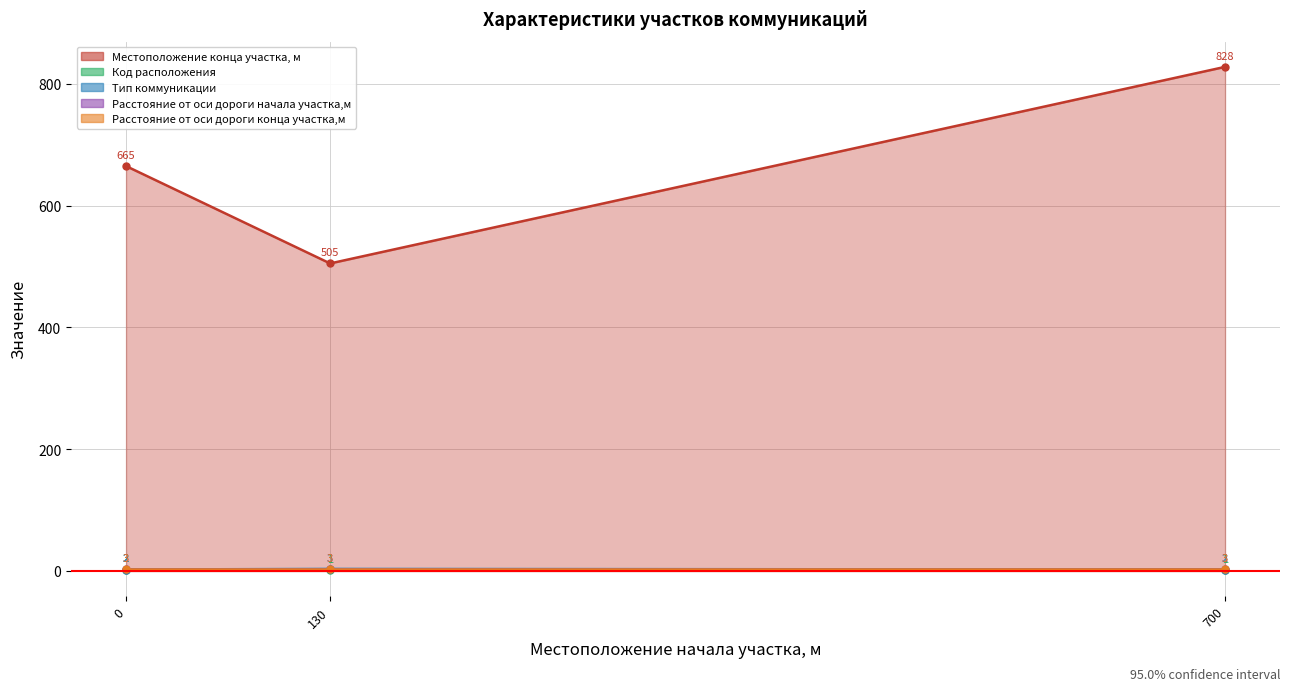

What is the difference between the highest and lowest values at 0?

663